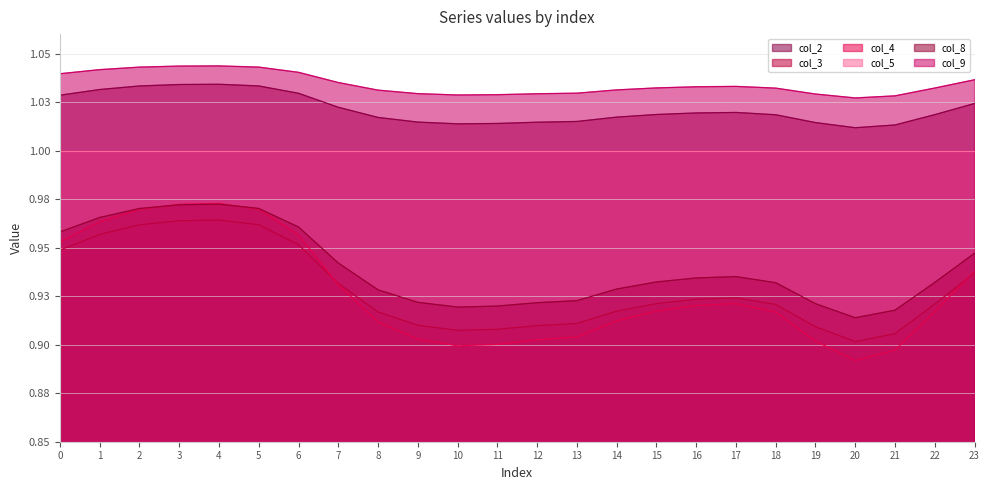

What is the maximum value for col_4?

1.0